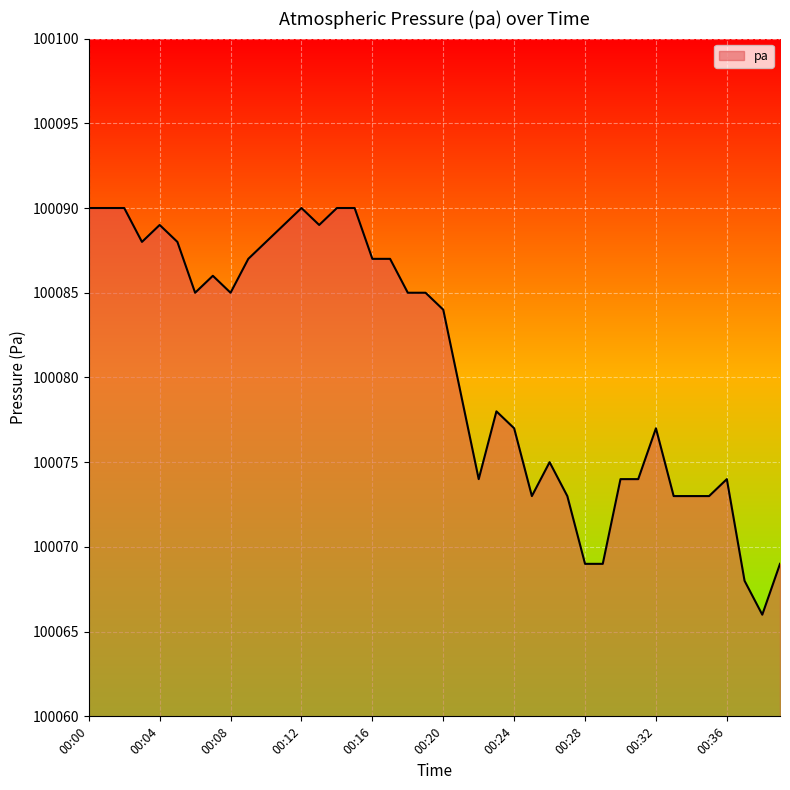

What is the maximum value shown in the chart?

100090